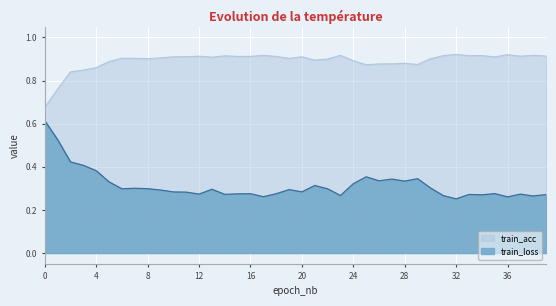

List the labels in order of train_acc value, smallest first.

0, 1, 2, 3, 4, 25, 29, 26, 27, 28, 5, 24, 21, 22, 30, 8, 19, 7, 6, 9, 13, 35, 11, 20, 10, 15, 18, 16, 37, 12, 39, 14, 31, 33, 34, 17, 23, 38, 36, 32